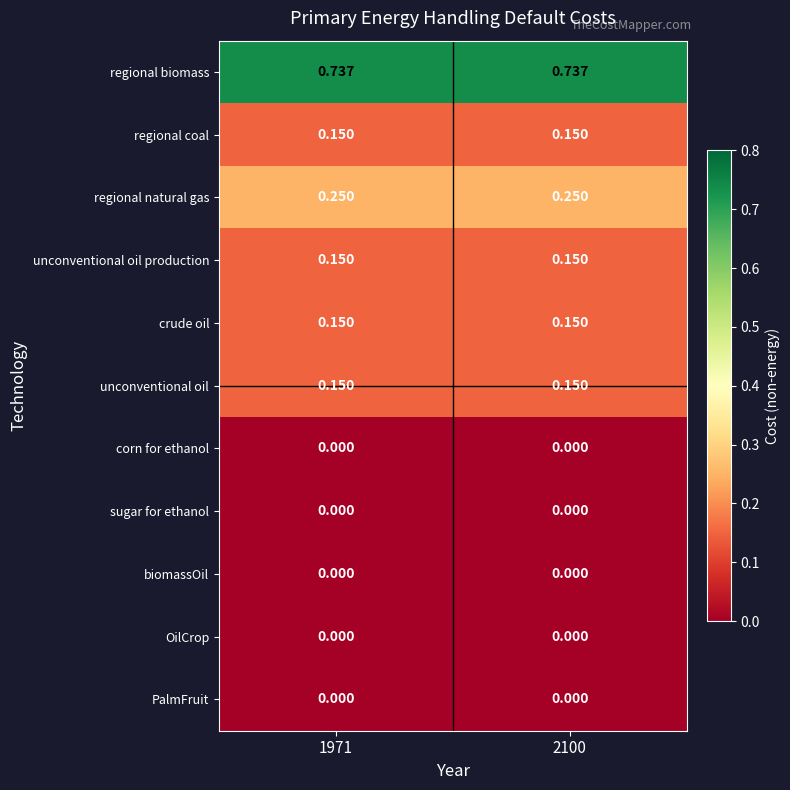

Is the value of regional biomass at 1971 greater than the value of sugar for ethanol at 2100?

Yes